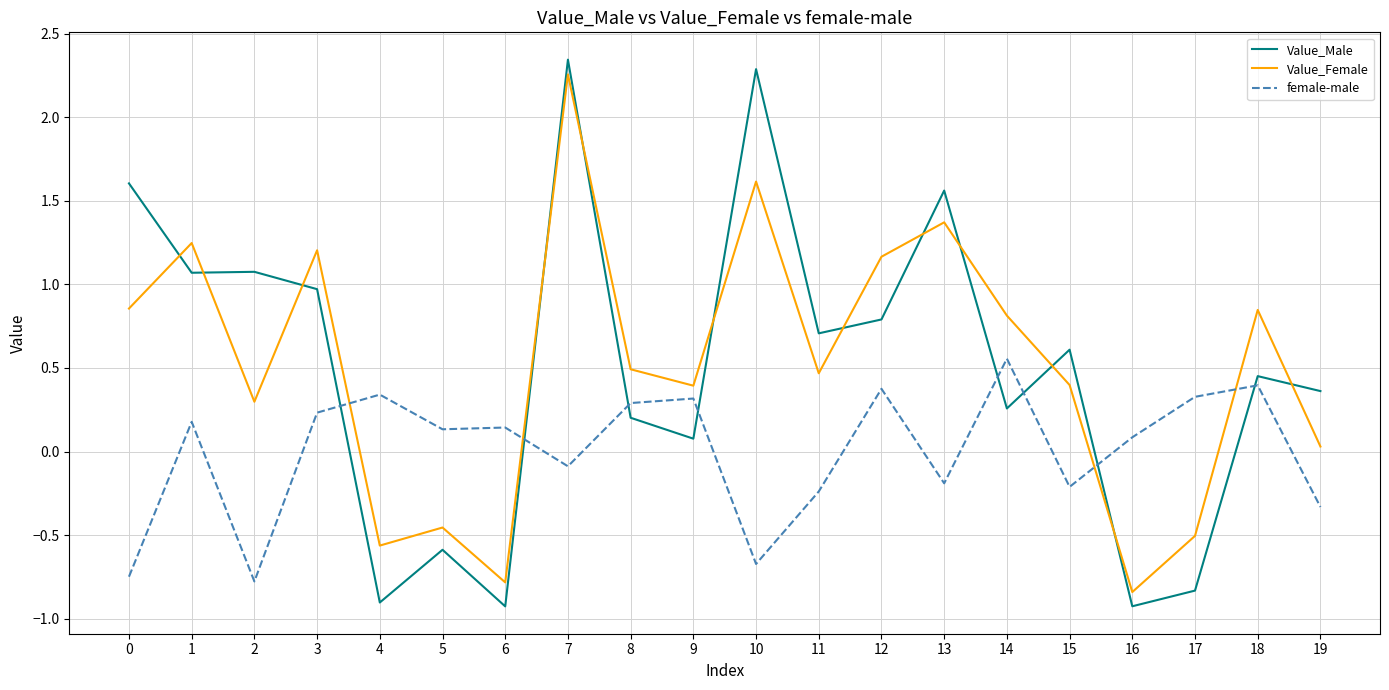

Which series changed the most between 4 and 11?

Value_Male